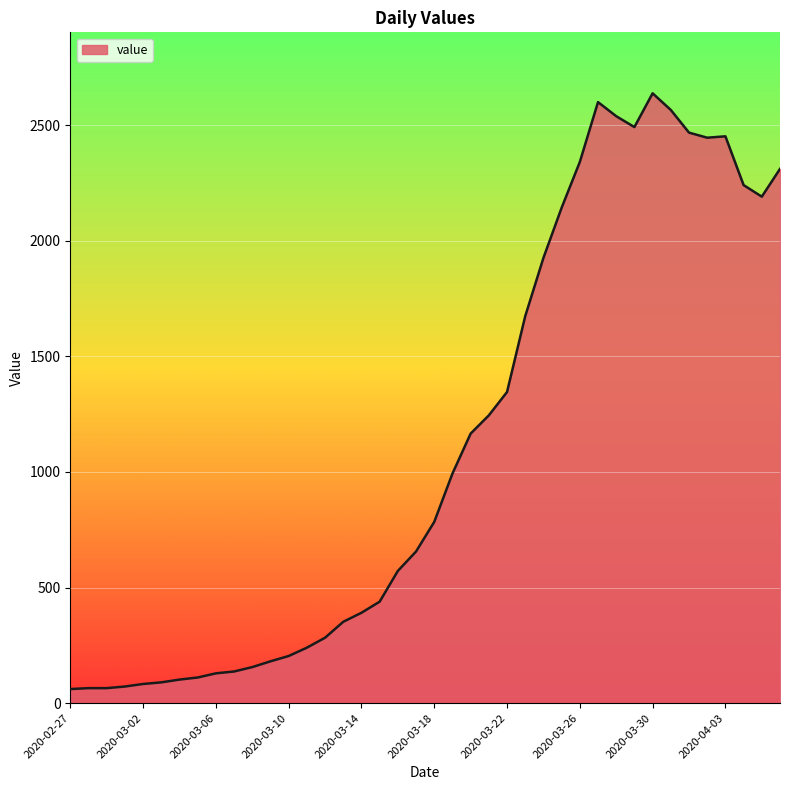

What is the maximum value shown in the chart?

2638